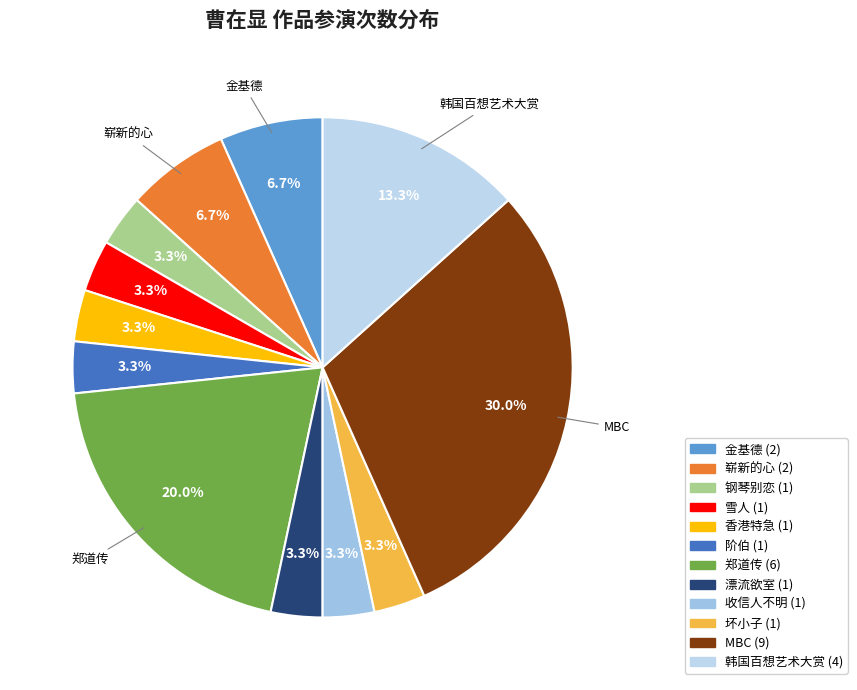

How much of the chart is everything except 阶伯?

96.7%